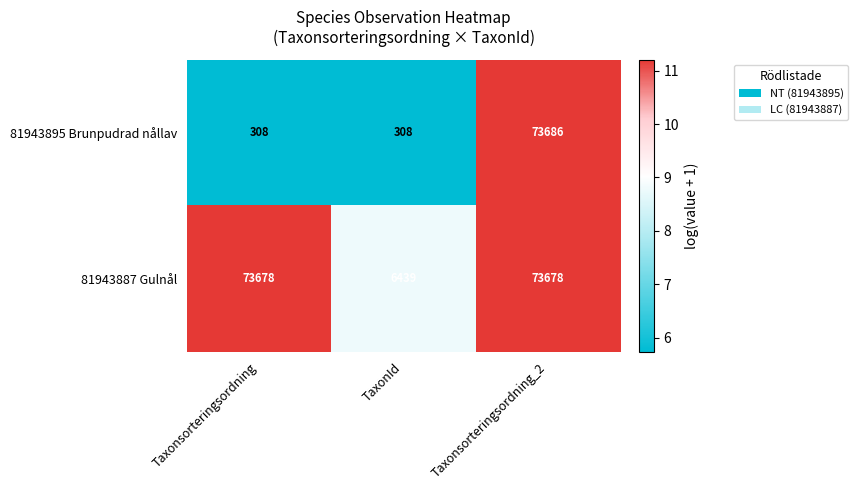

What is the spread (max minus min) of values at TaxonId?

6131